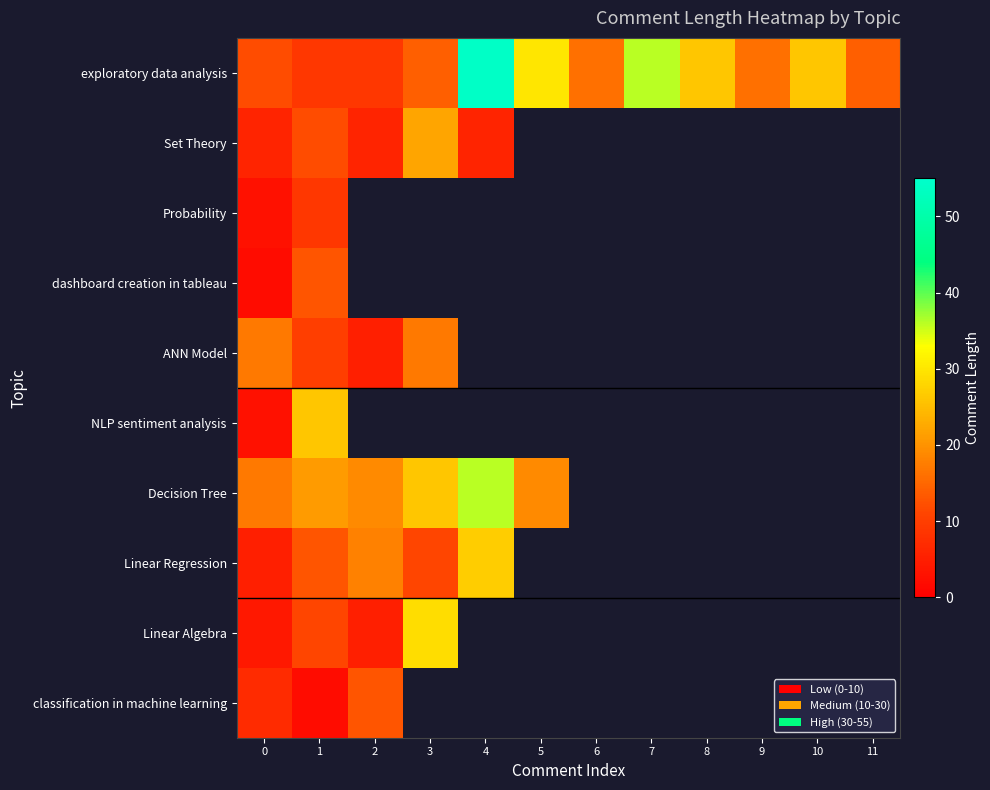

At which category is the sum across all series the highest?

1